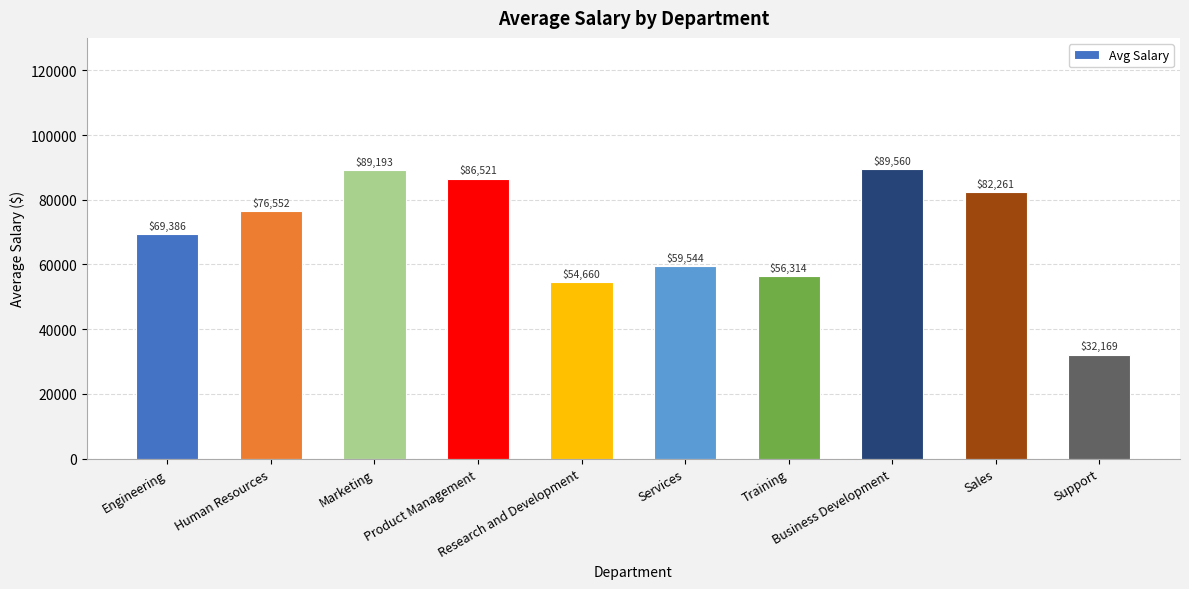

True or false: the data shows 119406.6 at Engineering.

False